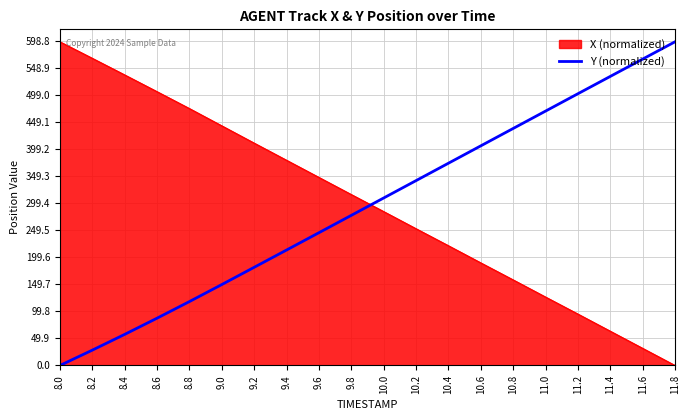

What is the difference between the Y (normalized) values at 9.4 and 11.0?

256.3